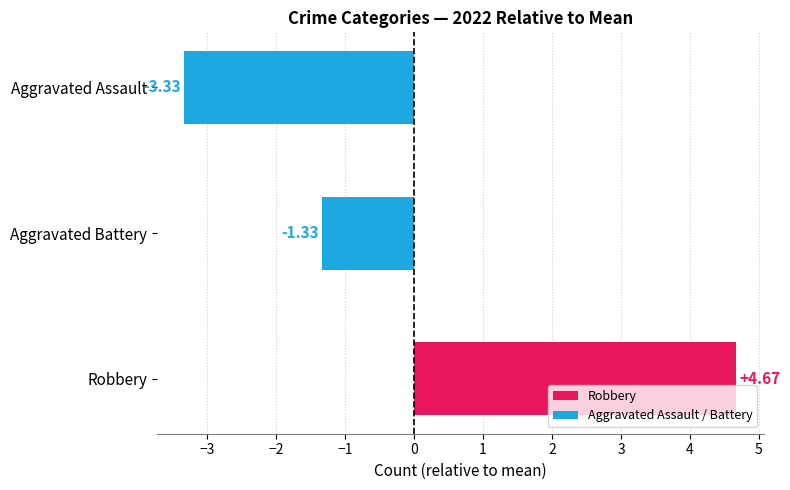

What is the difference between the maximum and minimum values?

8.0